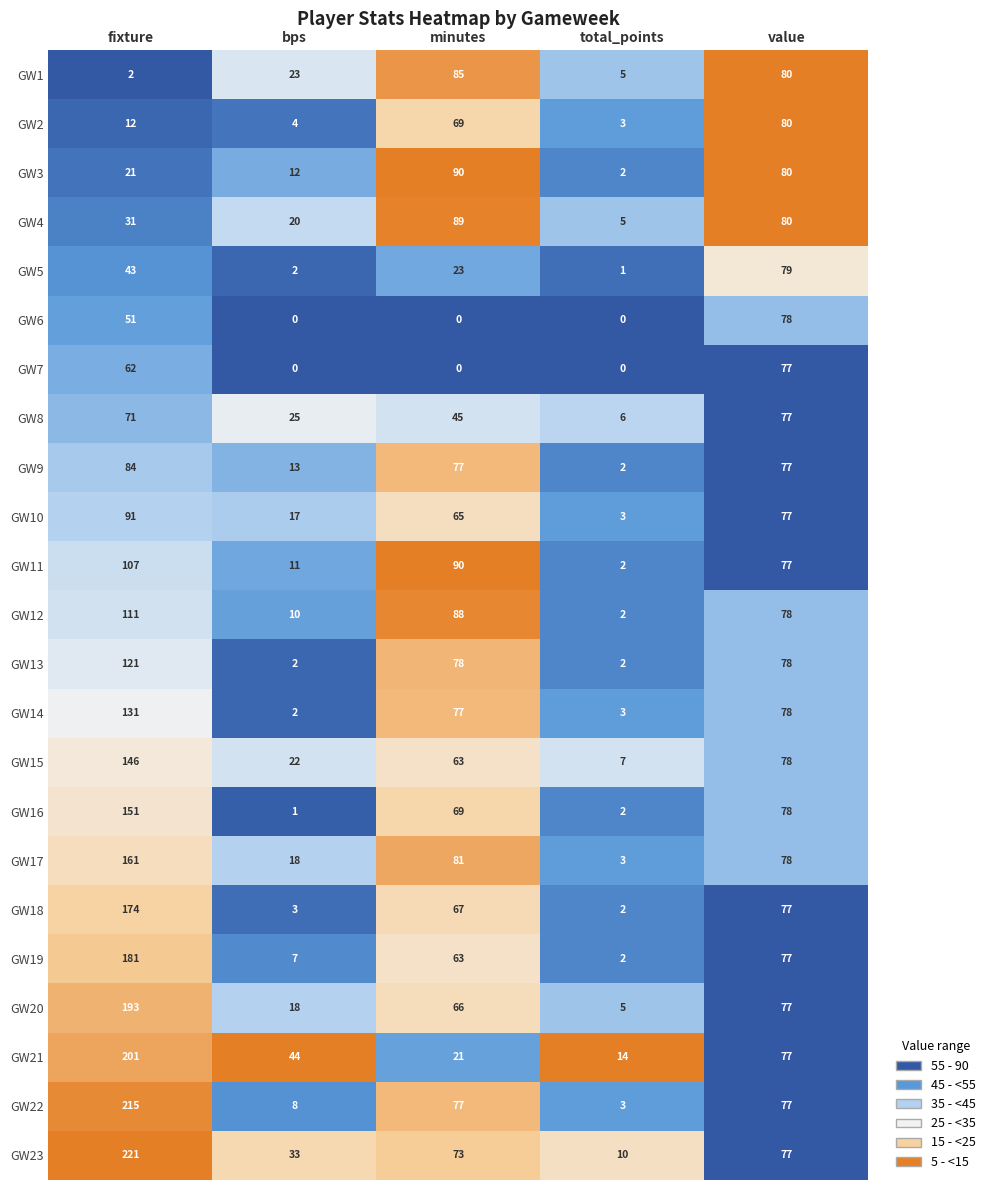

Which category has the highest value across all series?

fixture